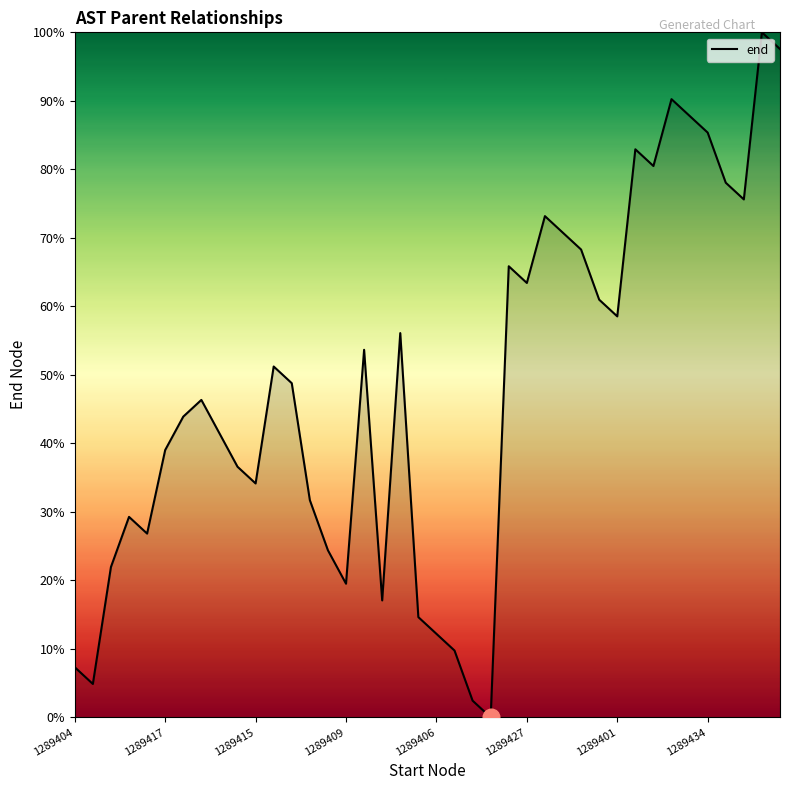

How many distinct data groups are displayed?

1